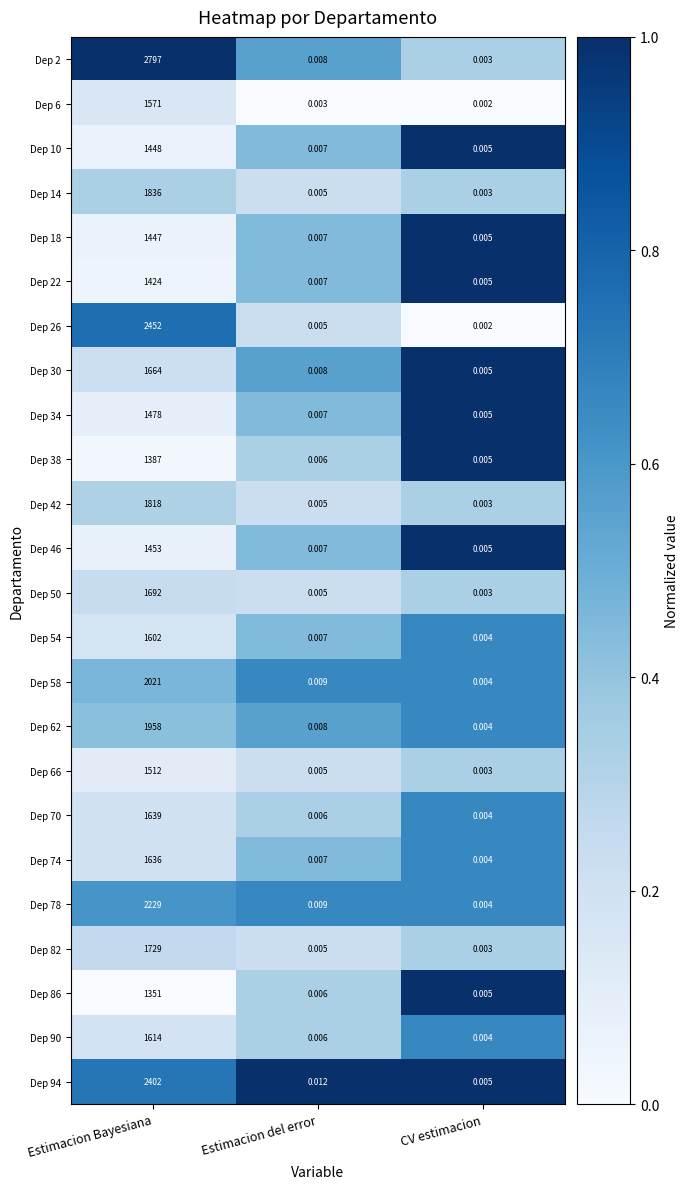

What is the spread (max minus min) of values at Estimacion Bayesiana?

1446.0